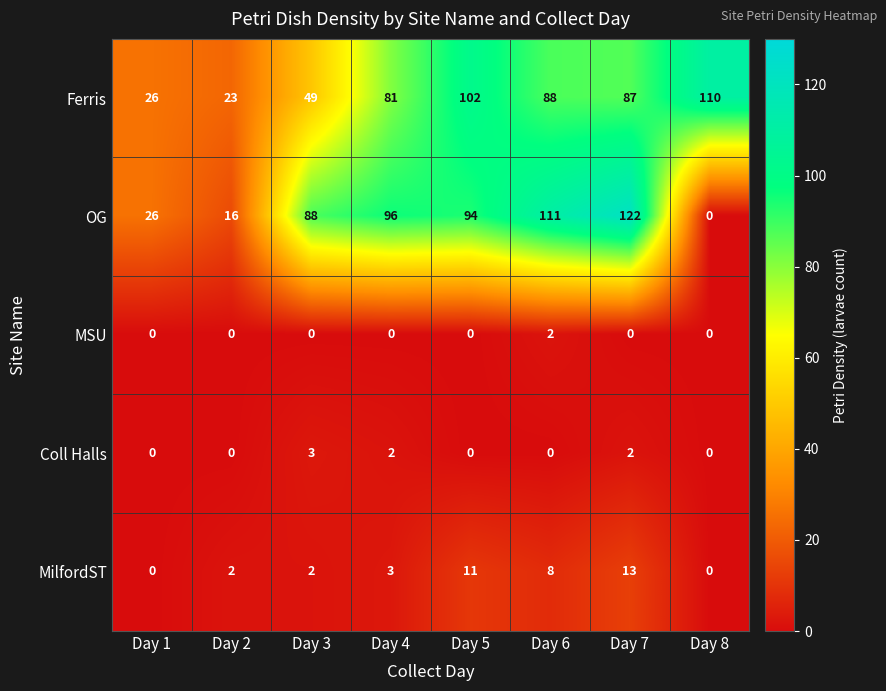

Is it true that Coll Halls equals 2 at Day 3?

False